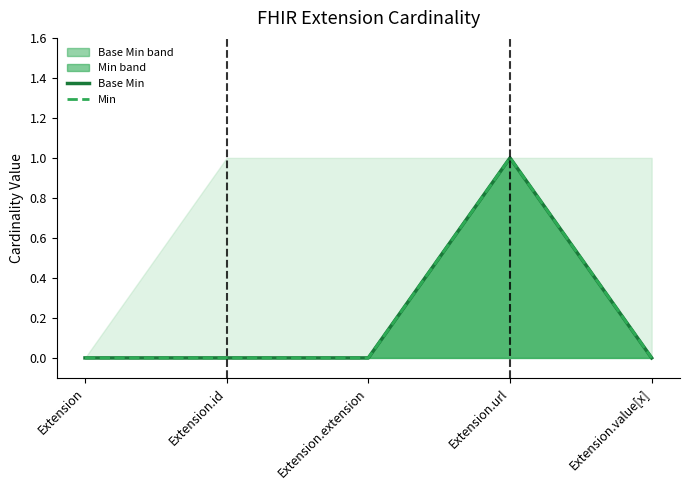

Reading left to right, list all the values displayed in this chart.

Base Min: Extension=0	Extension.id=0	Extension.extension=0	Extension.url=1	Extension.value[x]=0
Min: Extension=0	Extension.id=0	Extension.extension=0	Extension.url=1	Extension.value[x]=0